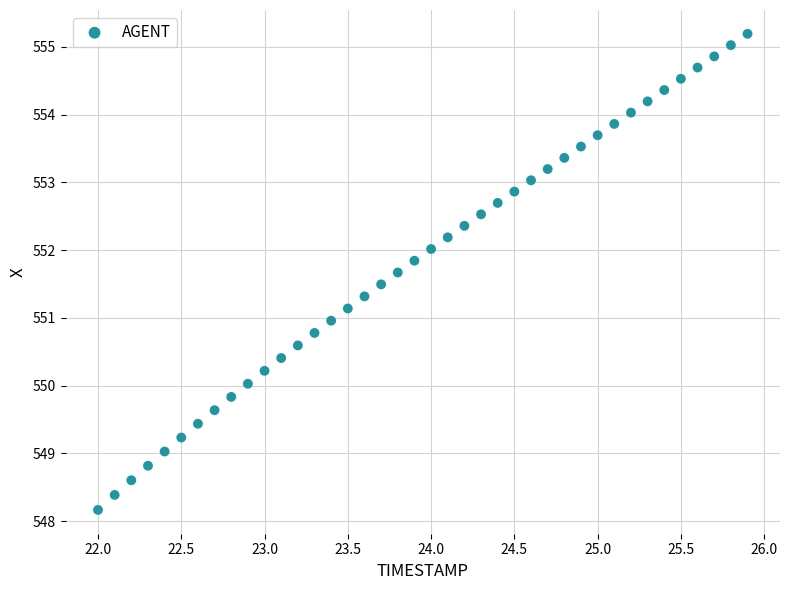

What is the range of X values (max minus min)?

3.9